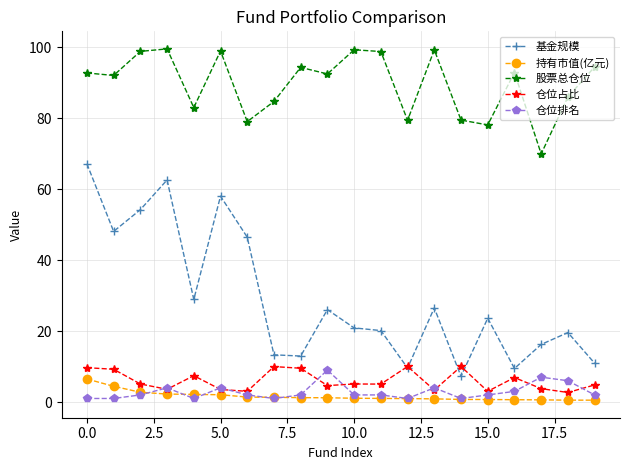

How many interior local peaks does the 股票总仓位 series have?

6